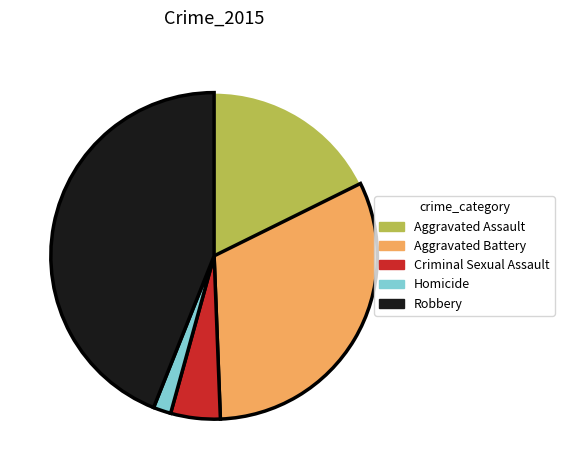

Is there a majority slice in this chart?

No